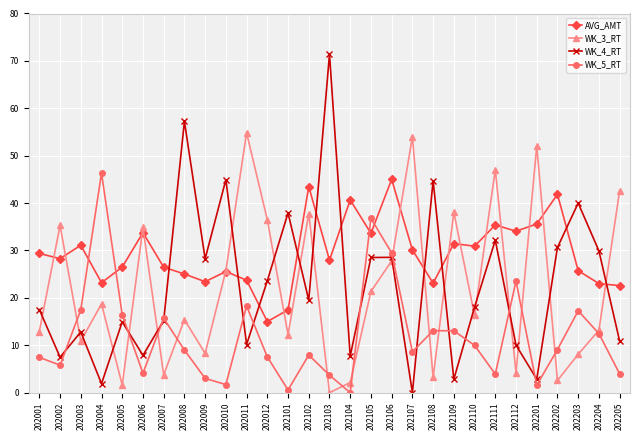

At which label does WK_4_RT first exceed 18?

202008